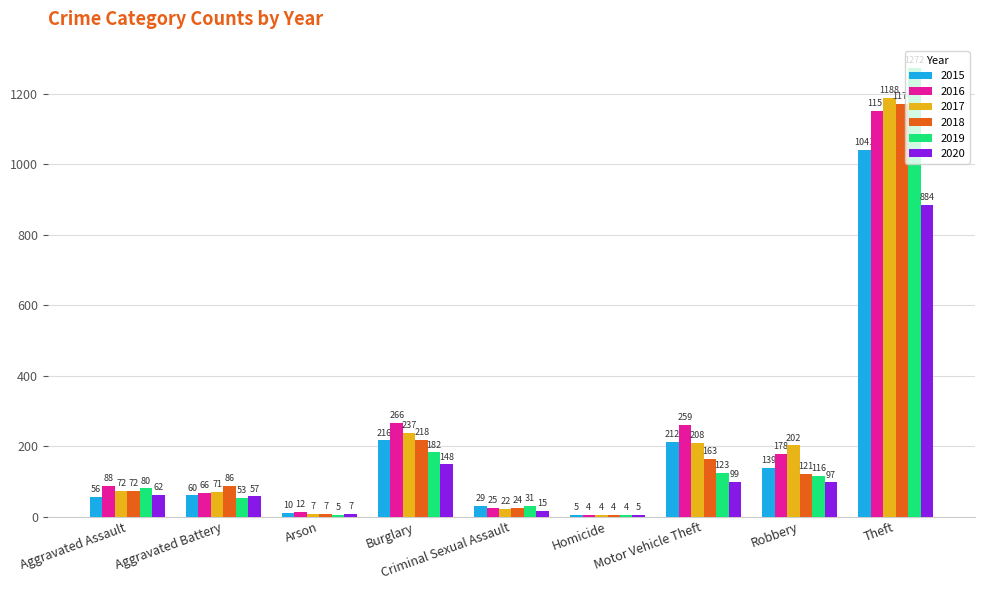

What is the approximate value of 2016 at Theft, to the nearest 100?

1200